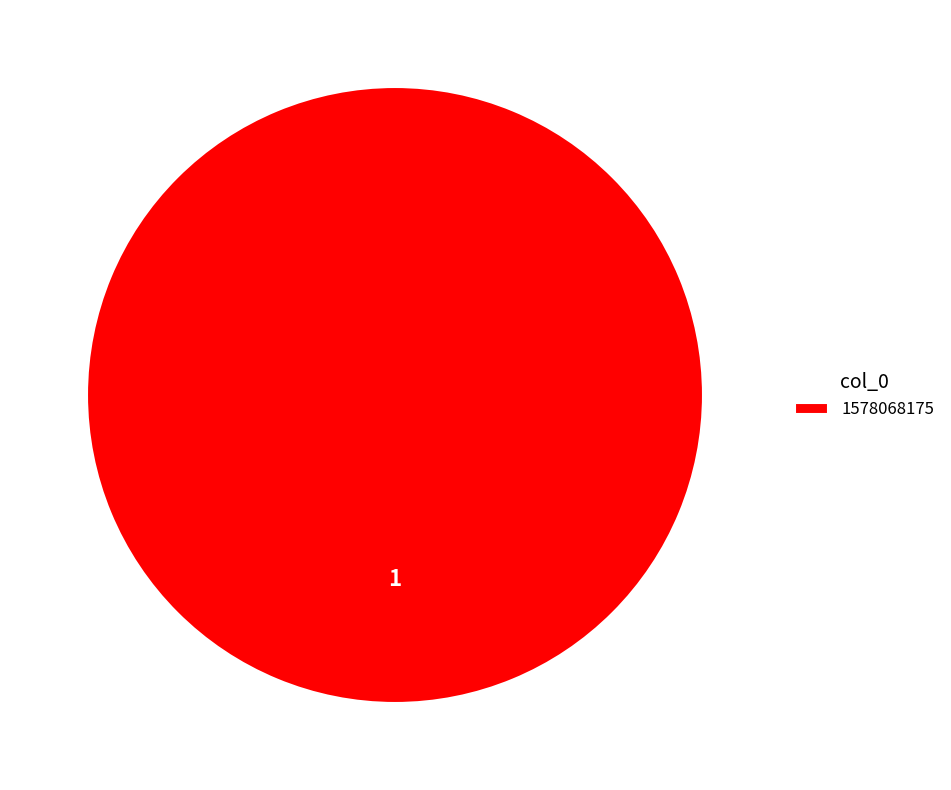

Count the number of slices in the pie.

1